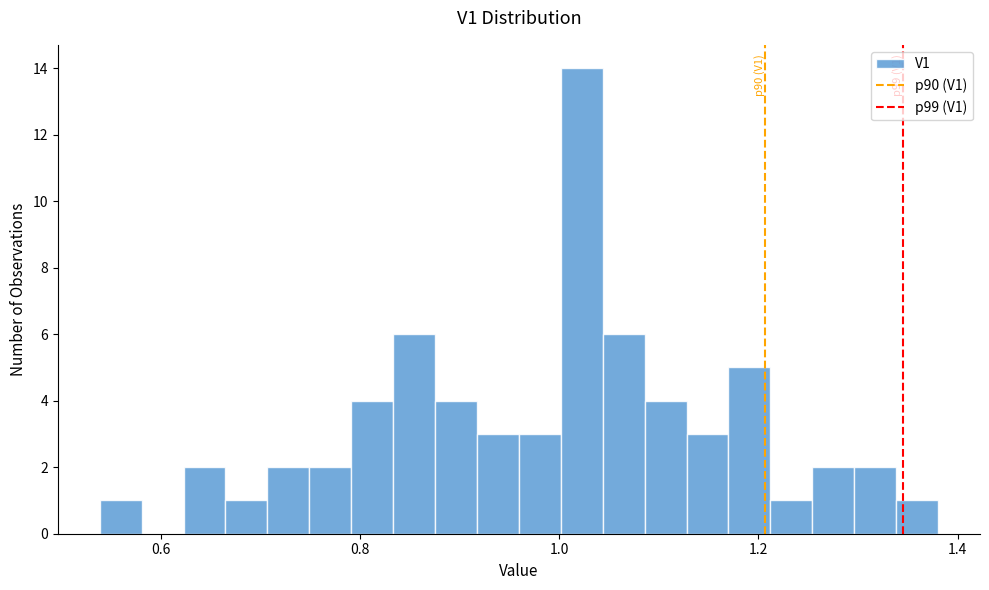

Around what value on the x-axis is the tallest bar? Give the approximate position of its centre, as read against the axis.

1.02